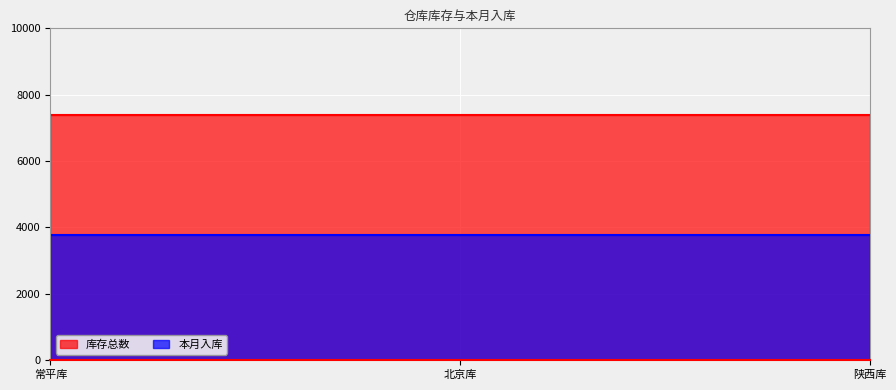

Which series changed the most between 常平库 and 陕西库?

库存总数